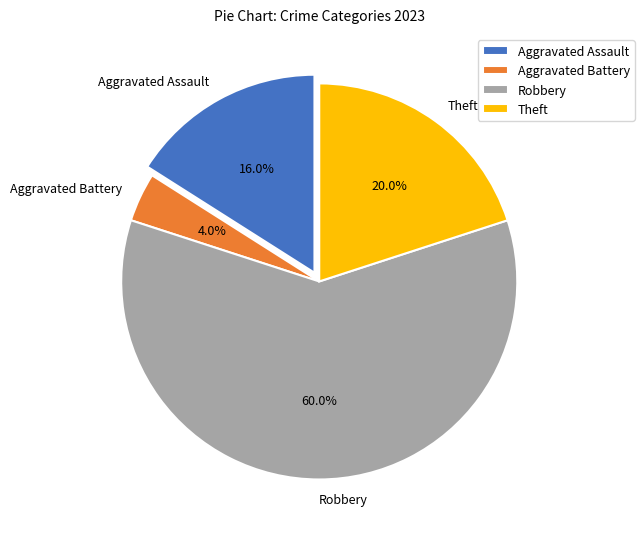

Does Aggravated Battery represent more than half of the total?

No